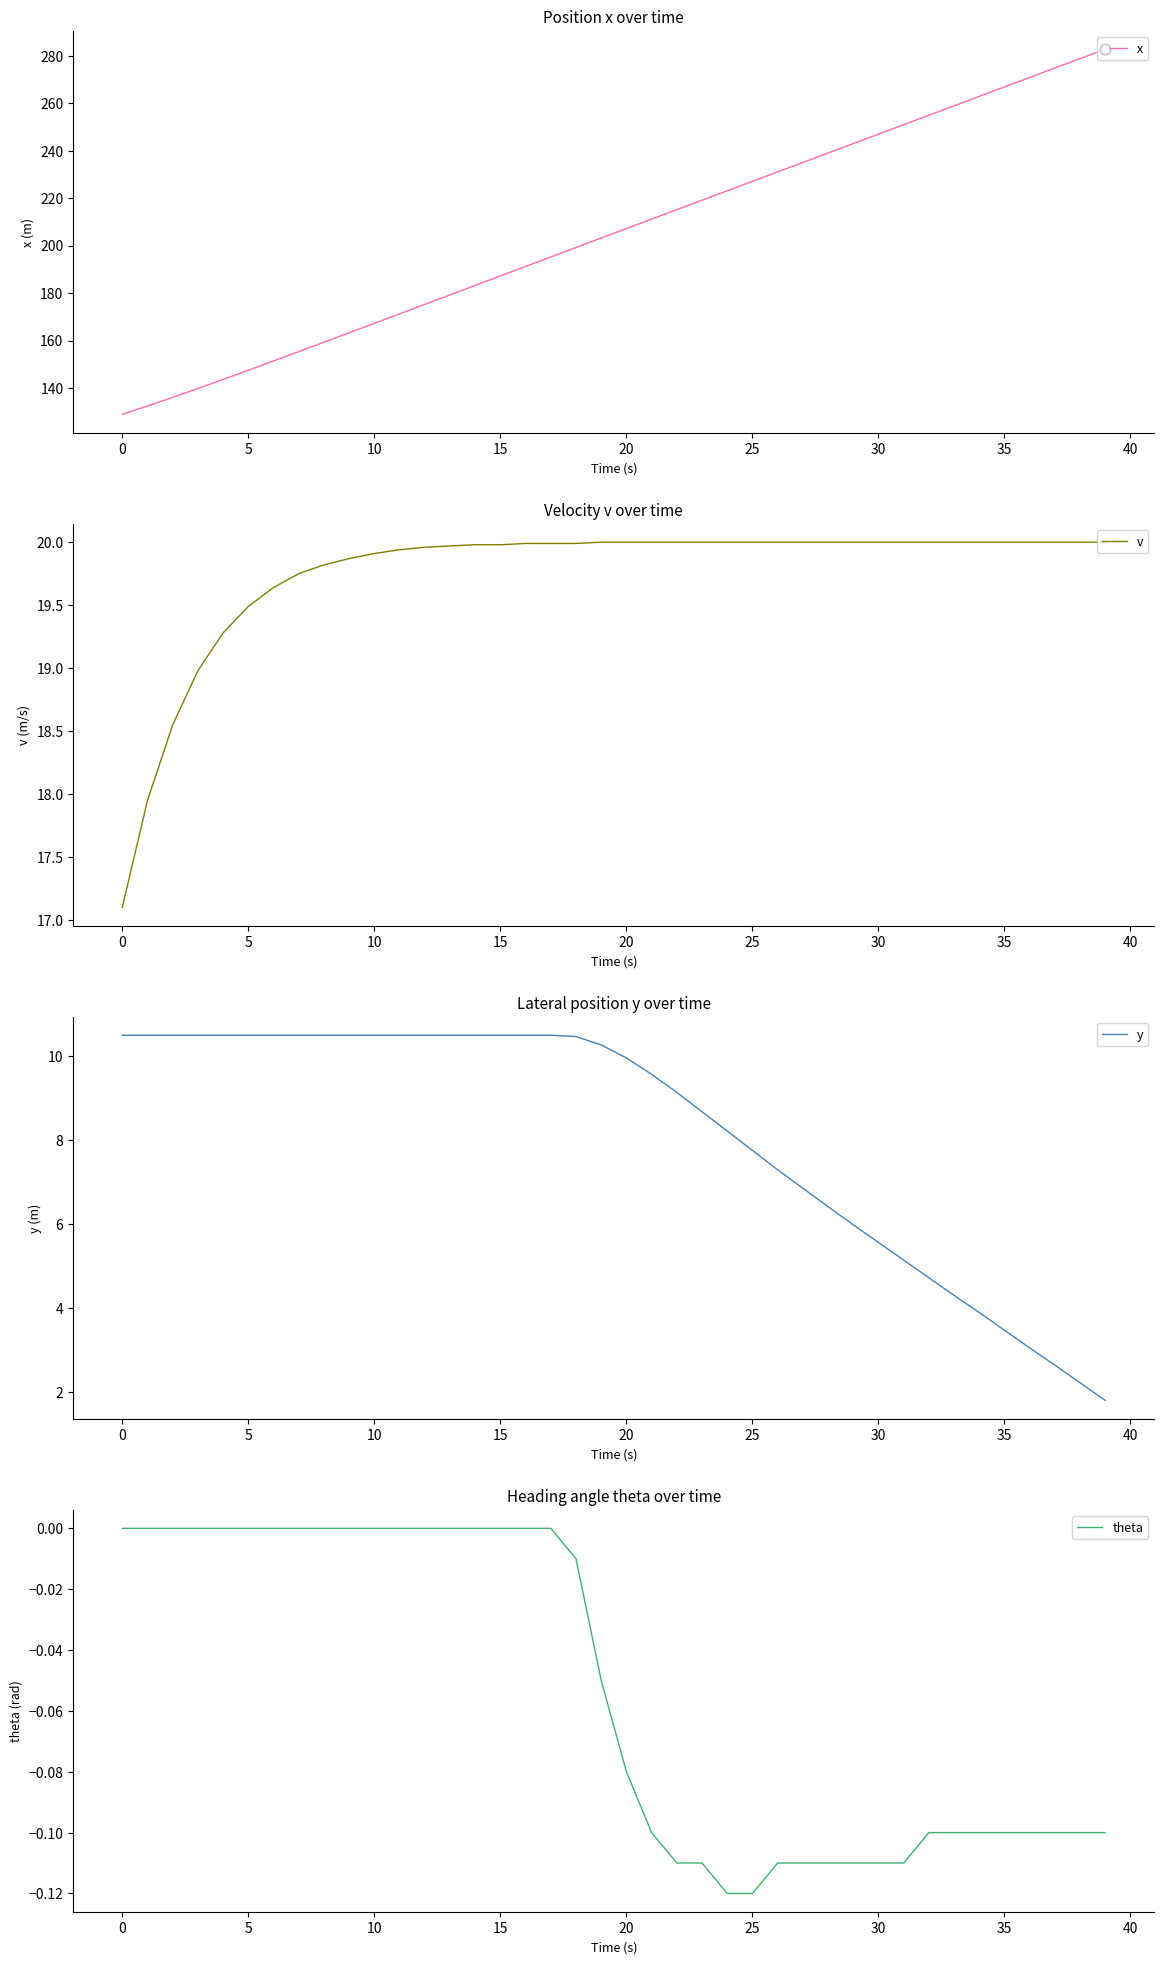

At how many categories does at least one series exceed 191?

24